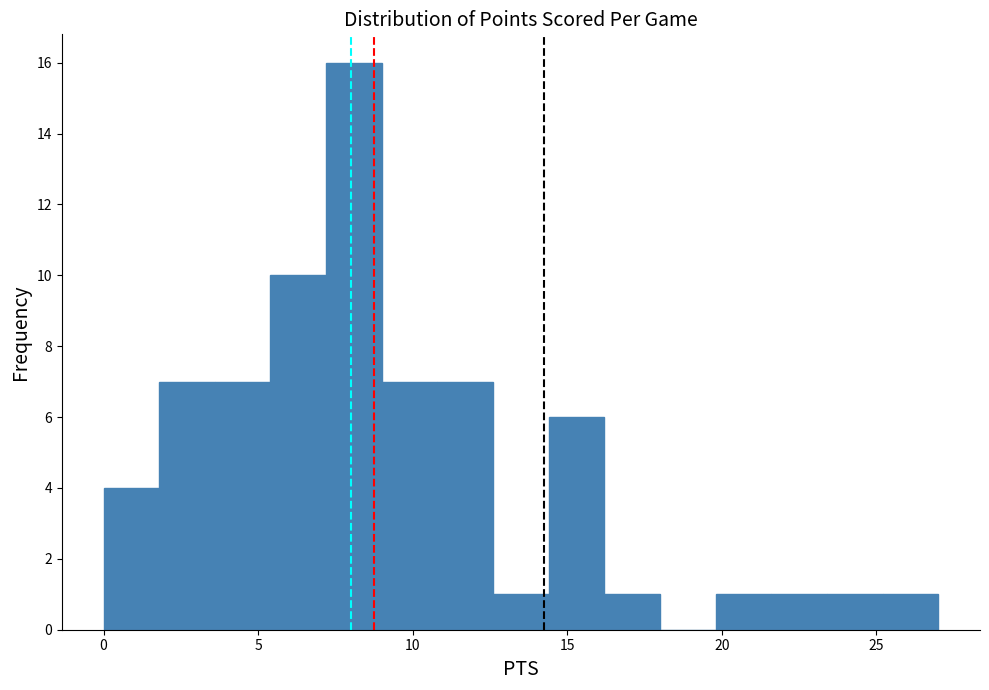

Read against the x-axis, roughly where is the centre of the tallest bar?

8.0